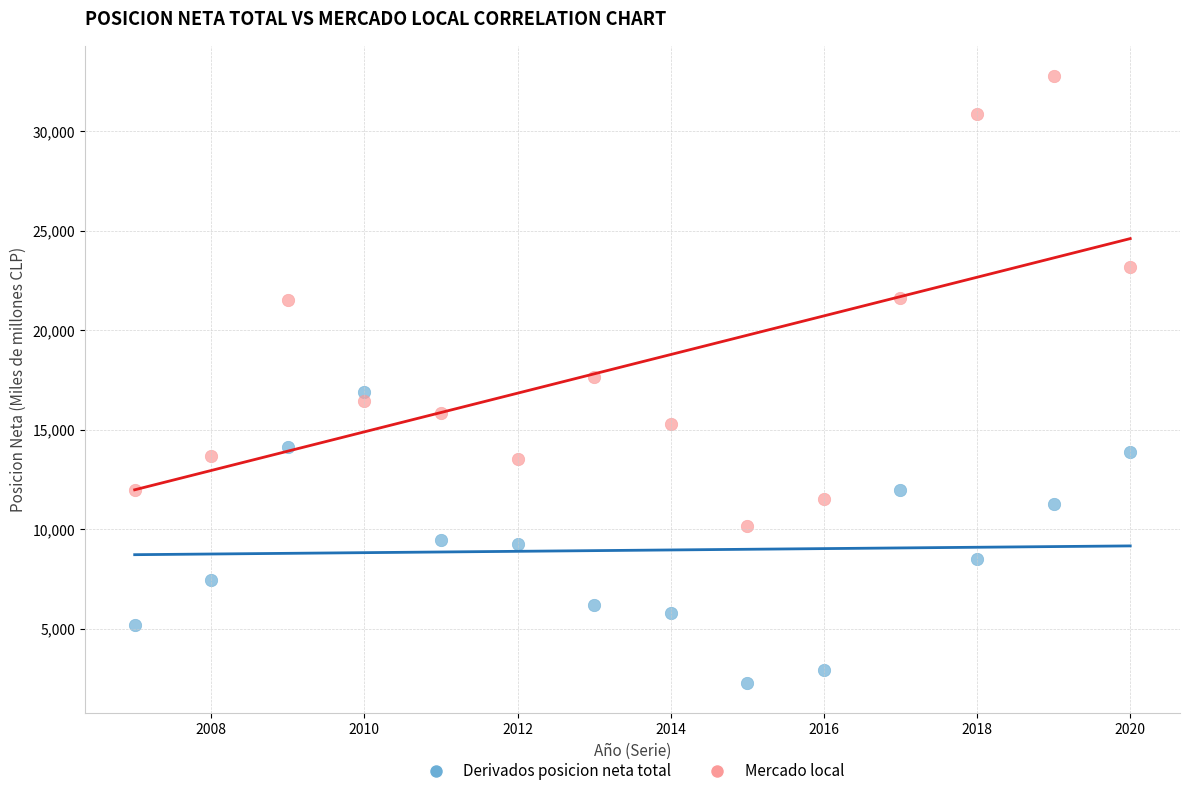

What are all the series names shown in the legend?

Derivados posicion neta total, Mercado local